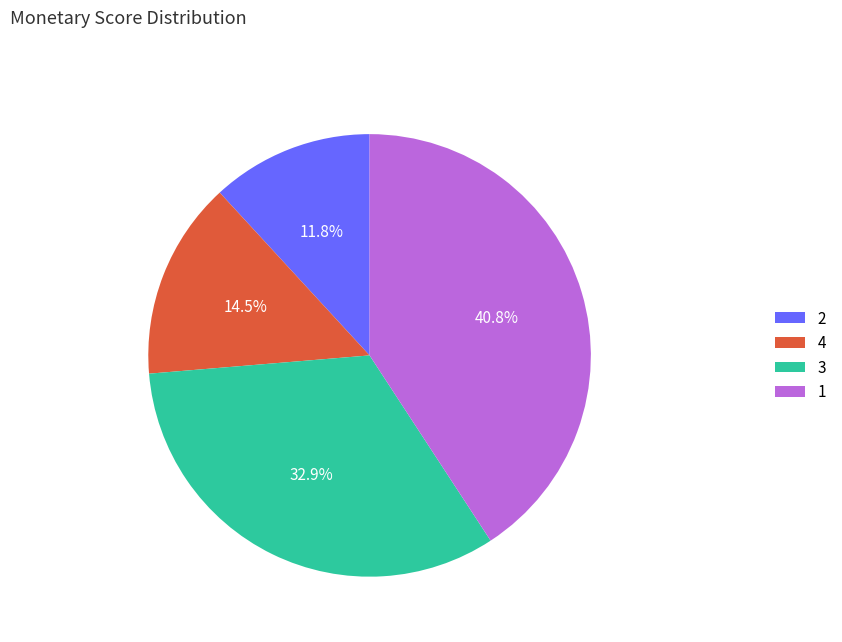

Does any single category account for the majority?

No